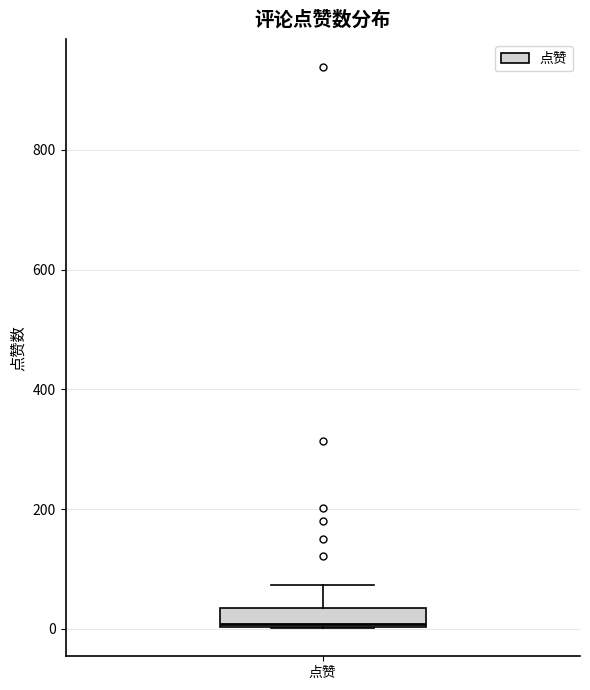

Transcribe this box plot: give where the median line is, the range the box spans, and where the two whiskers end, as read against the y-axis. The values are not printed on the chart, so give them approximately, as read against the axis.

median 0, box 0 to 40, whiskers 0 to 80